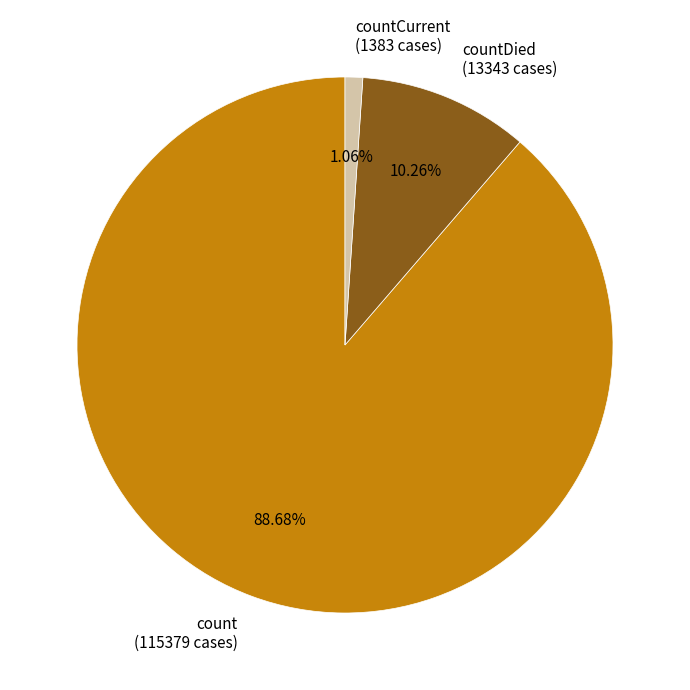

Which slice is the largest?

count